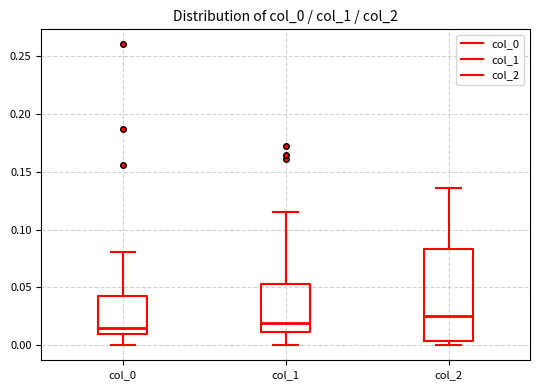

Reading left to right, read every box against the y-axis: the position of its median line, the range the box covers, and the ends of its whiskers. The values are not printed on the chart, so give them approximately, as read against the axis.

col_0: median 0.015, box 0.010 to 0.040, whiskers 0.000 to 0.080
col_1: median 0.020, box 0.010 to 0.055, whiskers 0.000 to 0.115
col_2: median 0.025, box 0.005 to 0.085, whiskers 0.000 to 0.135